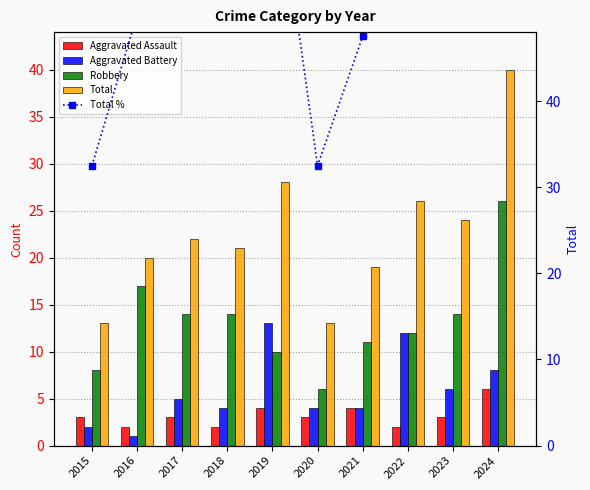

List the series in order of their peak value, lowest first.

Aggravated Assault, Aggravated Battery, Robbery, Total, Total %